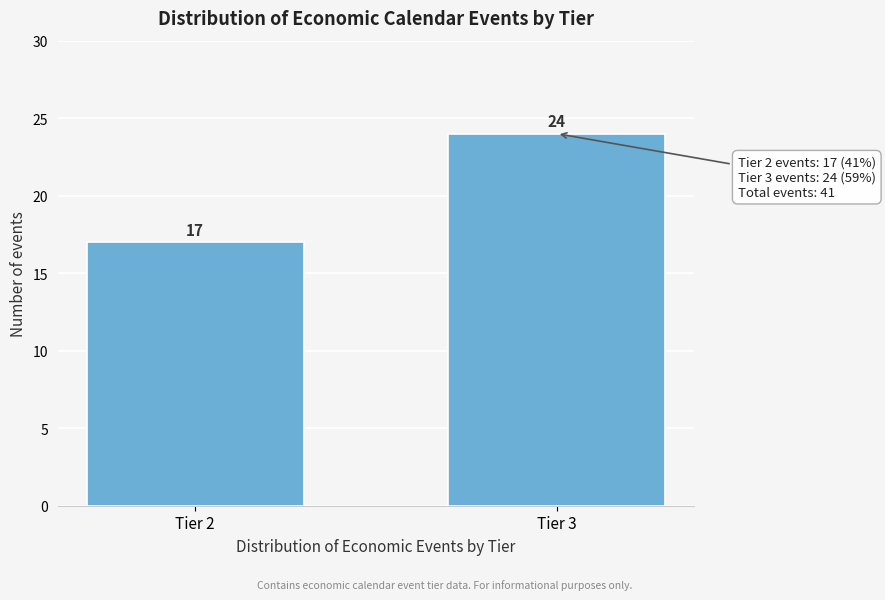

Reading left to right, what are all the values shown in this chart?

Tier 2=17	Tier 3=24